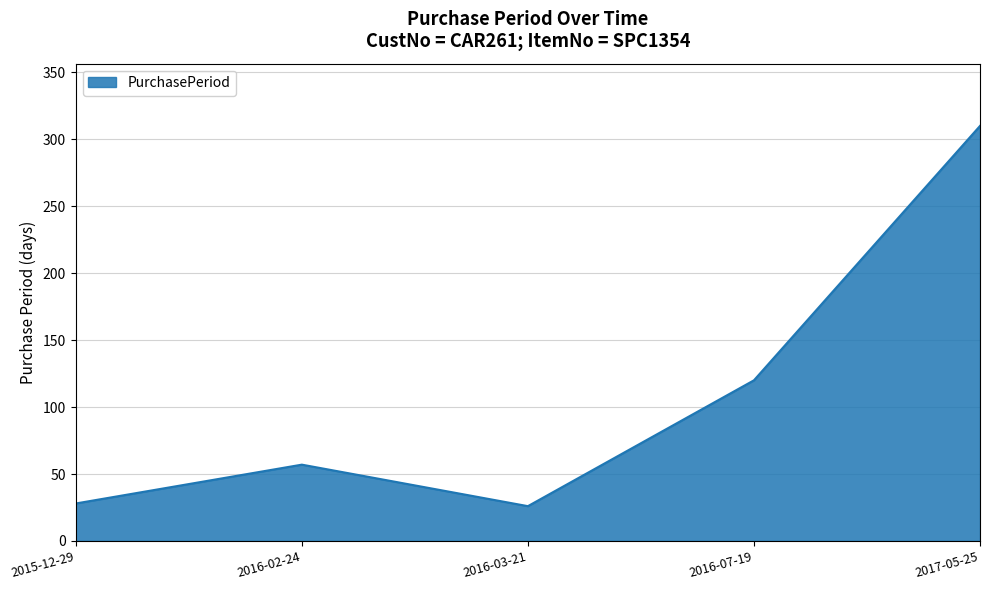

The chart shows a value of 120 at 2016-07-19. True or false?

True